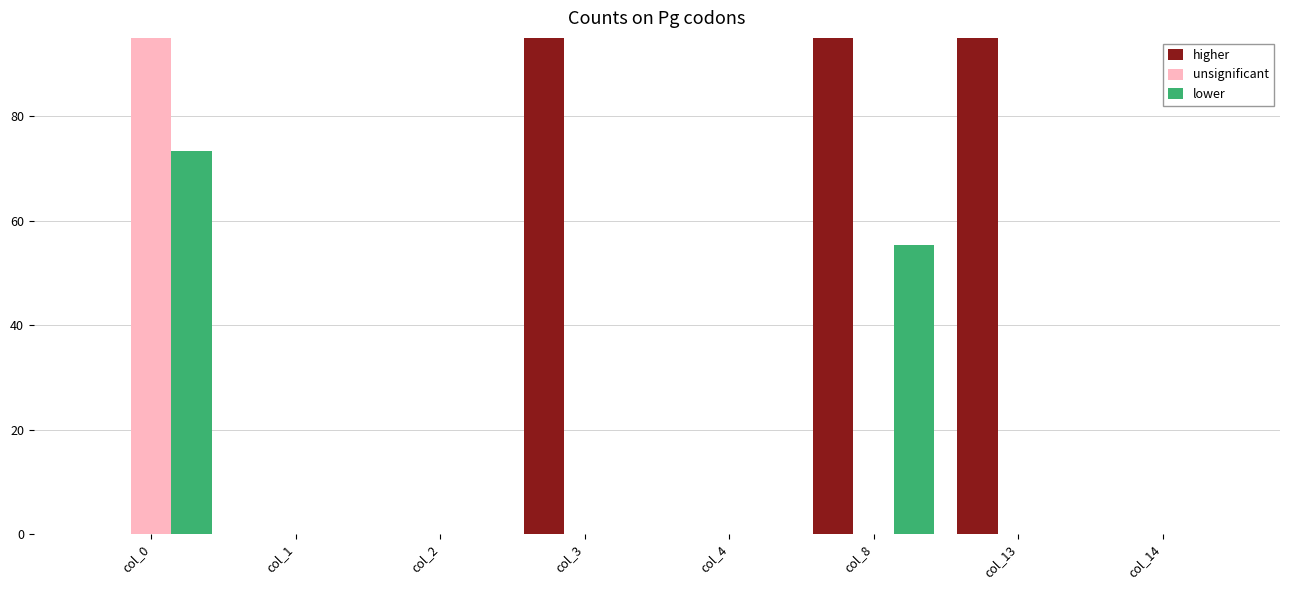

At which label does higher reach its peak?

col_3